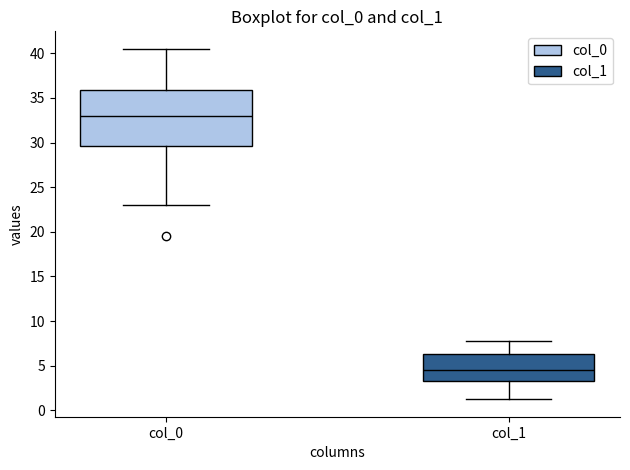

Which box's median line is the highest?

col_0